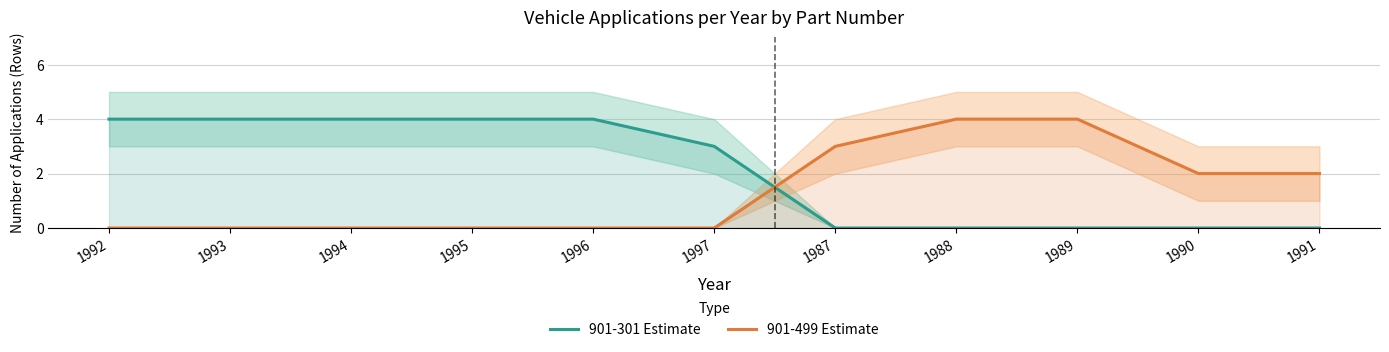

List the series in order of their overall mean, highest first.

901-301 Estimate, 901-499 Estimate